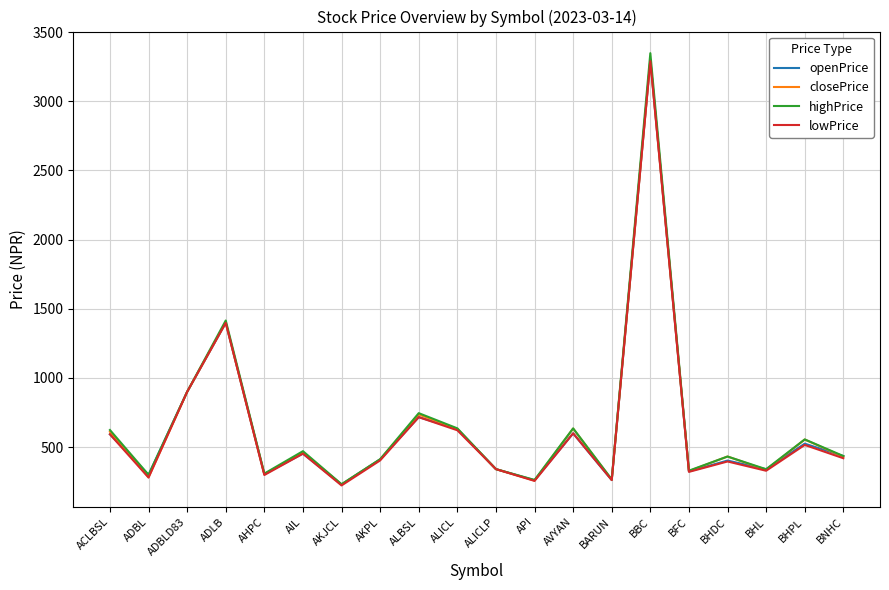

How many values in the closePrice series are below 431?

10